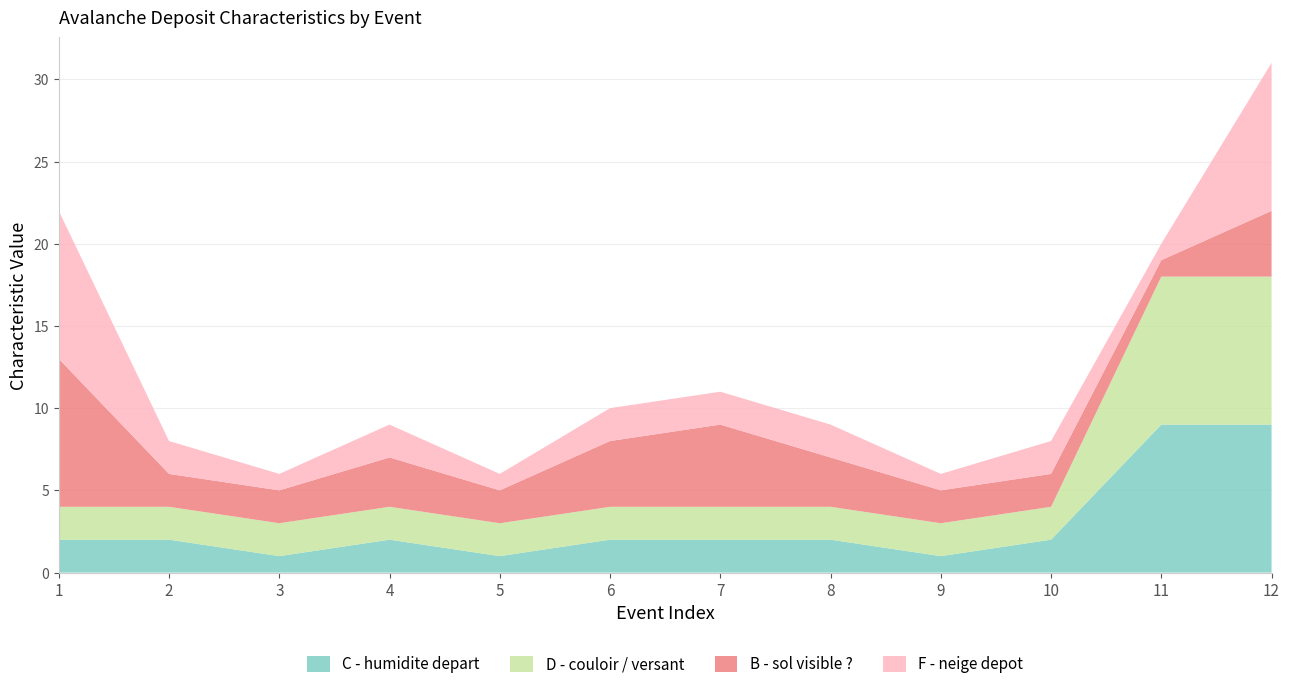

Reading left to right, what are all the values shown in this chart?

C - humidite depart: 1=2	2=2	3=1	4=2	5=1	6=2	7=2	8=2	9=1	10=2	11=9	12=9
D - couloir / versant: 1=2	2=2	3=2	4=2	5=2	6=2	7=2	8=2	9=2	10=2	11=9	12=9
B - sol visible ?: 1=9	2=2	3=2	4=3	5=2	6=4	7=5	8=3	9=2	10=2	11=1	12=4
F - neige depot: 1=9	2=2	3=1	4=2	5=1	6=2	7=2	8=2	9=1	10=2	11=1	12=9